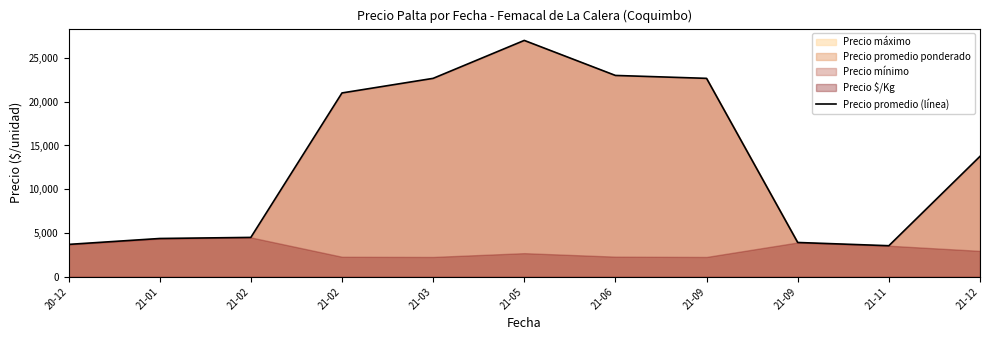

Reading left to right, what are all the values shown in this chart?

20-12=3700	21-01=4375	21-02=4500	21-02=21000	21-03=22667	21-05=27000	21-06=23000	21-09=22667	21-09=3920	21-11=3550	21-12=13760